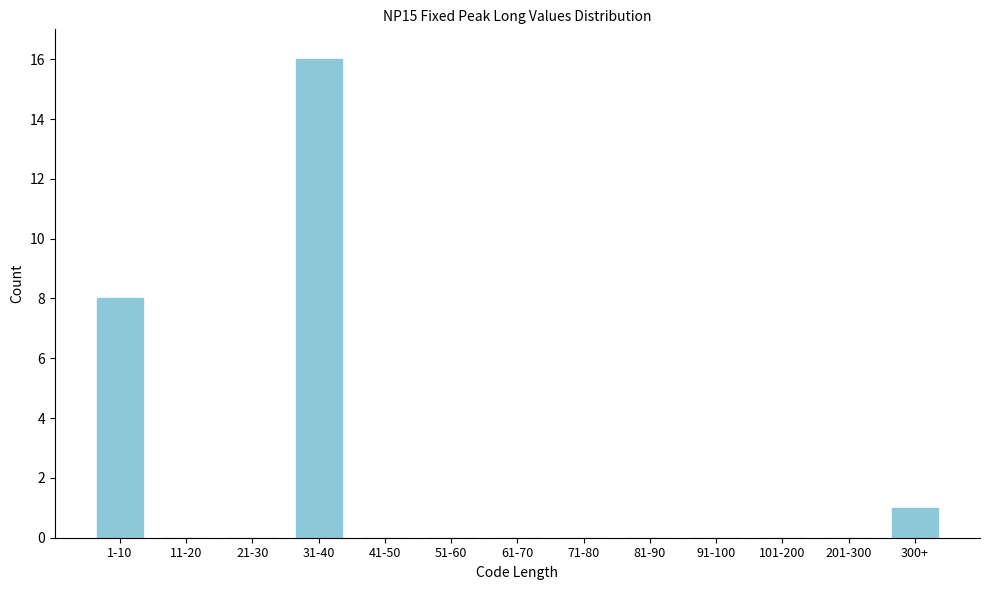

Reading left to right, list all the values displayed in this chart.

1-10=8	11-20=0	21-30=0	31-40=16	41-50=0	51-60=0	61-70=0	71-80=0	81-90=0	91-100=0	101-200=0	201-300=0	300+=1